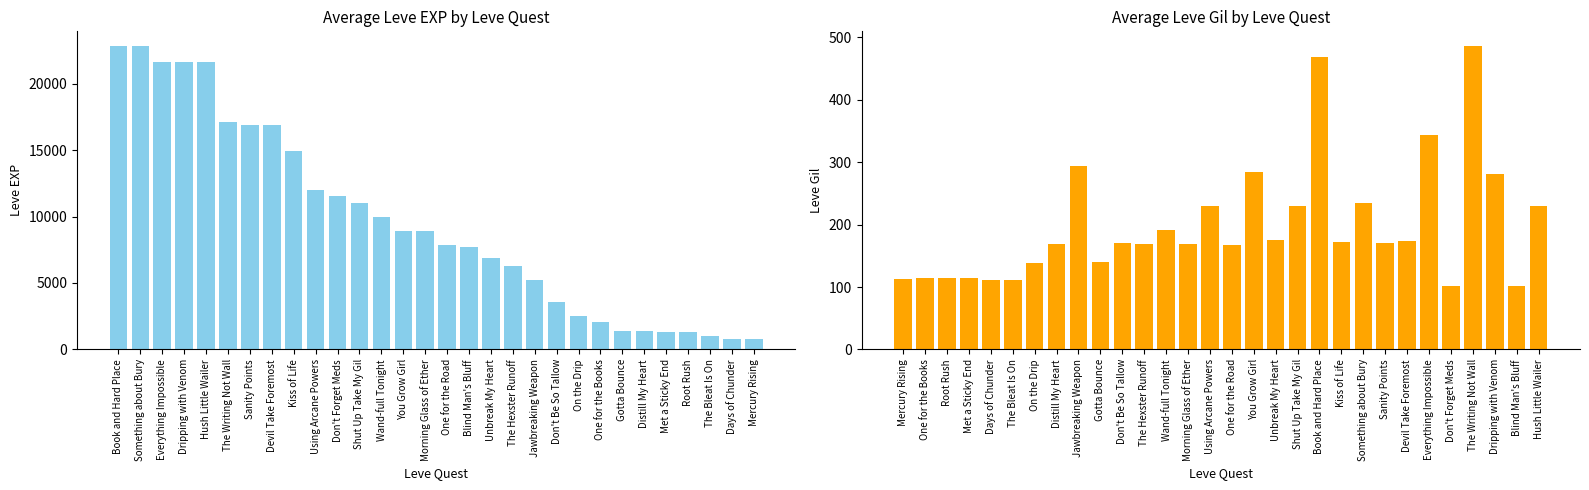

At which label is Leve EXP closest to 11795?

Using Arcane Powers